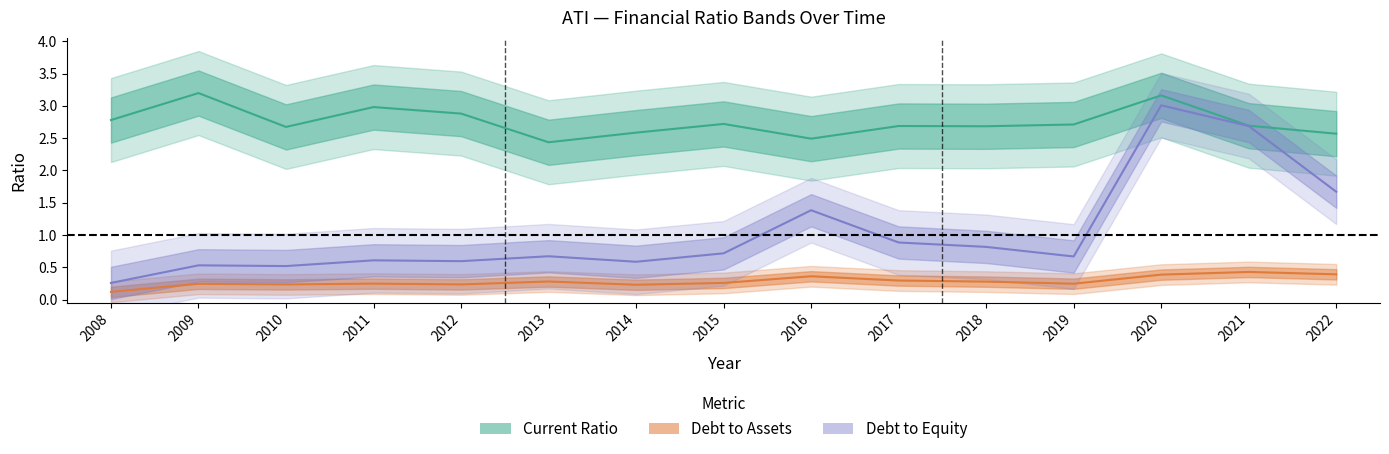

Rank the series at 2017 from highest to lowest value.

currentRatio, debtToEquity, debtToAssets